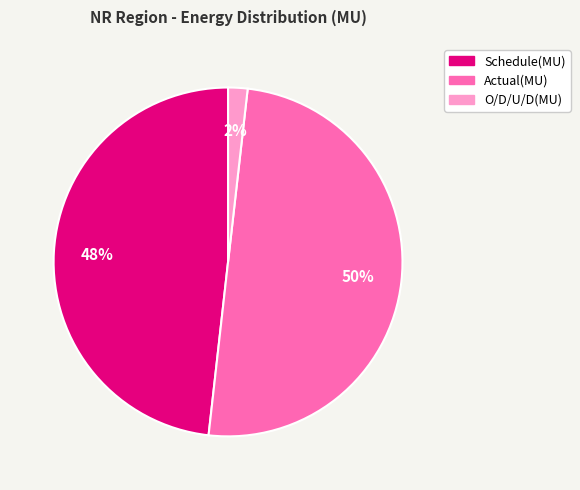

Do Actual(MU) and O/D/U/D(MU) together represent more than half of the pie?

Yes